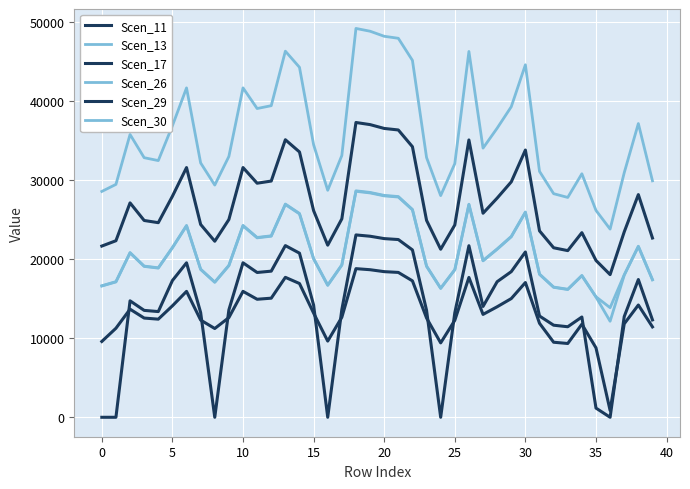

How many lines are shown in the chart?

6